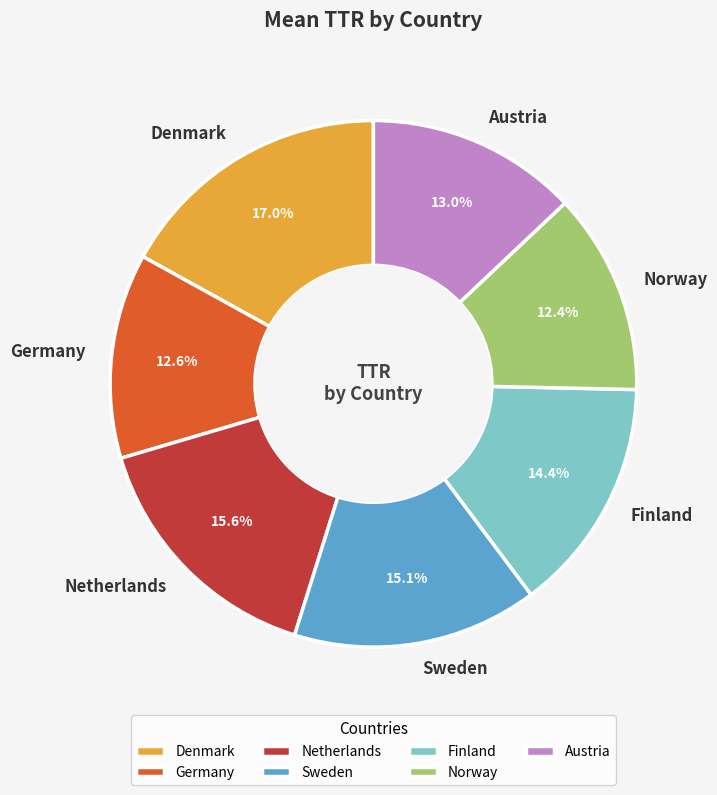

Which category has the biggest portion of the pie?

Denmark